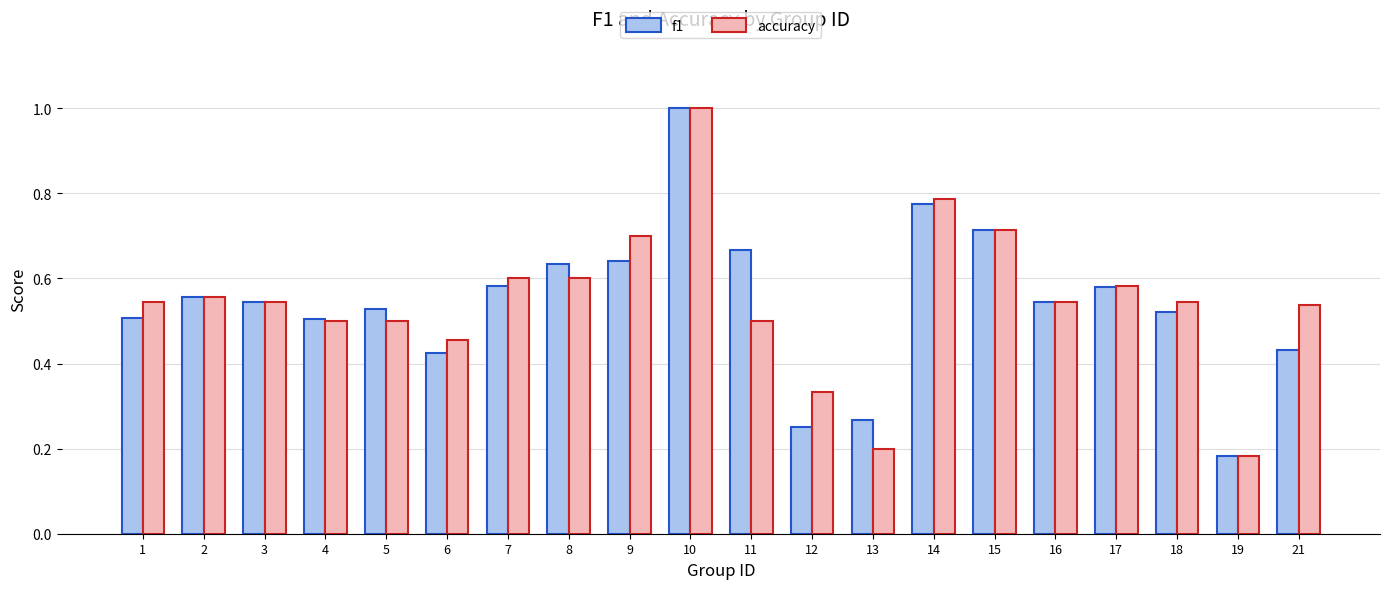

What is the sum of all f1 values?

10.9